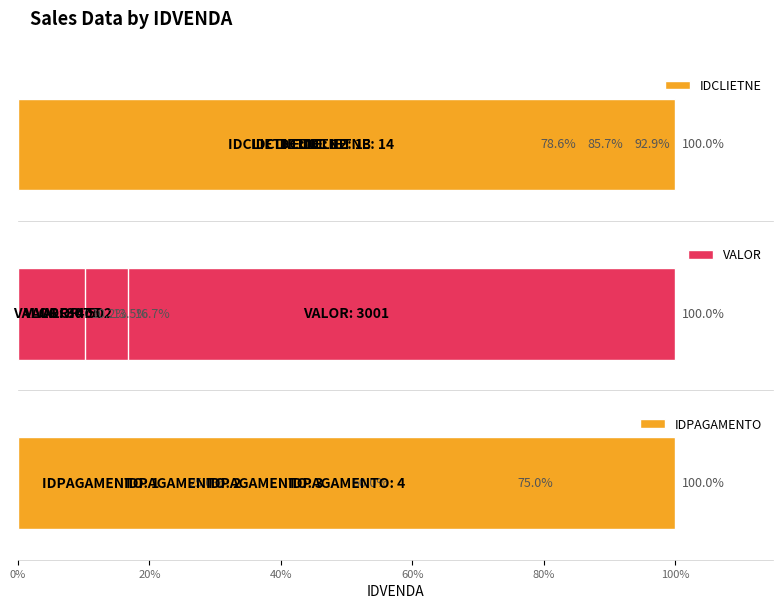

Which series has the largest range (max minus min)?

VALOR